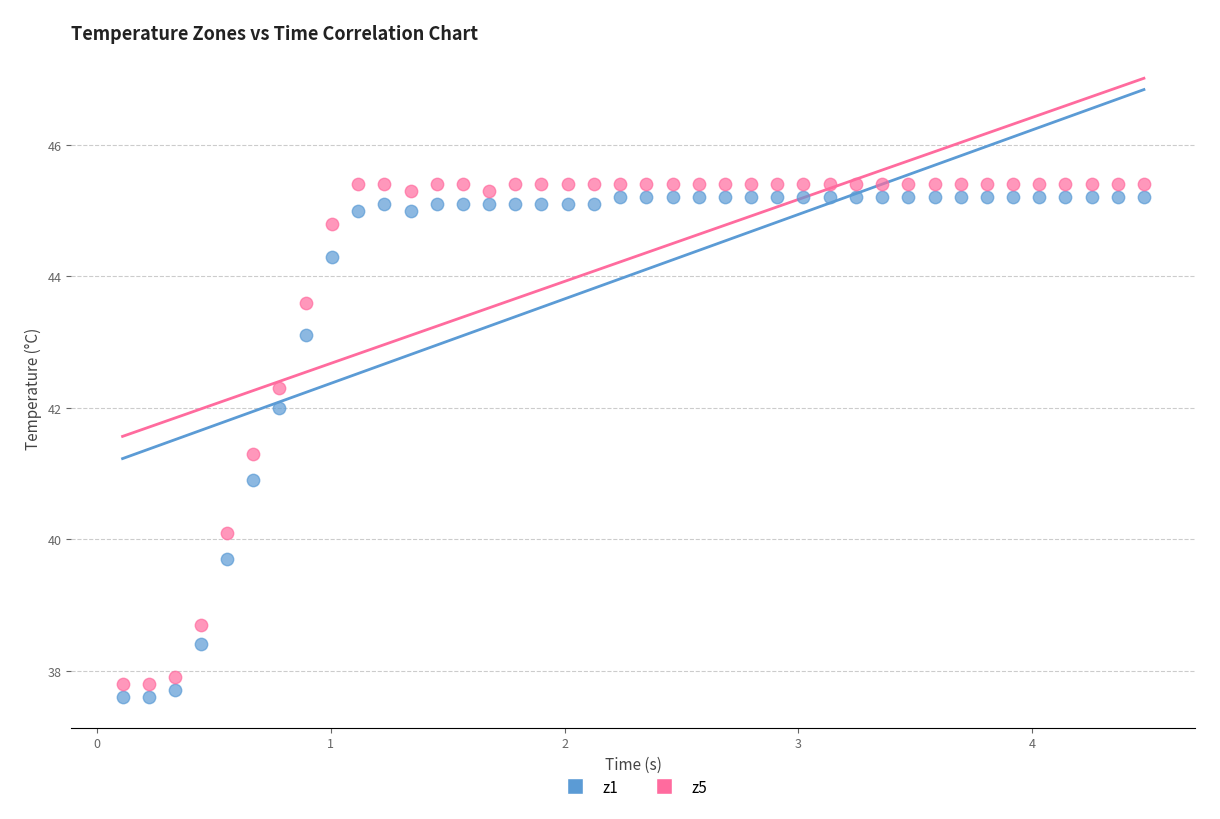

Across all data points, what is the range of X values (max minus min)?

4.4